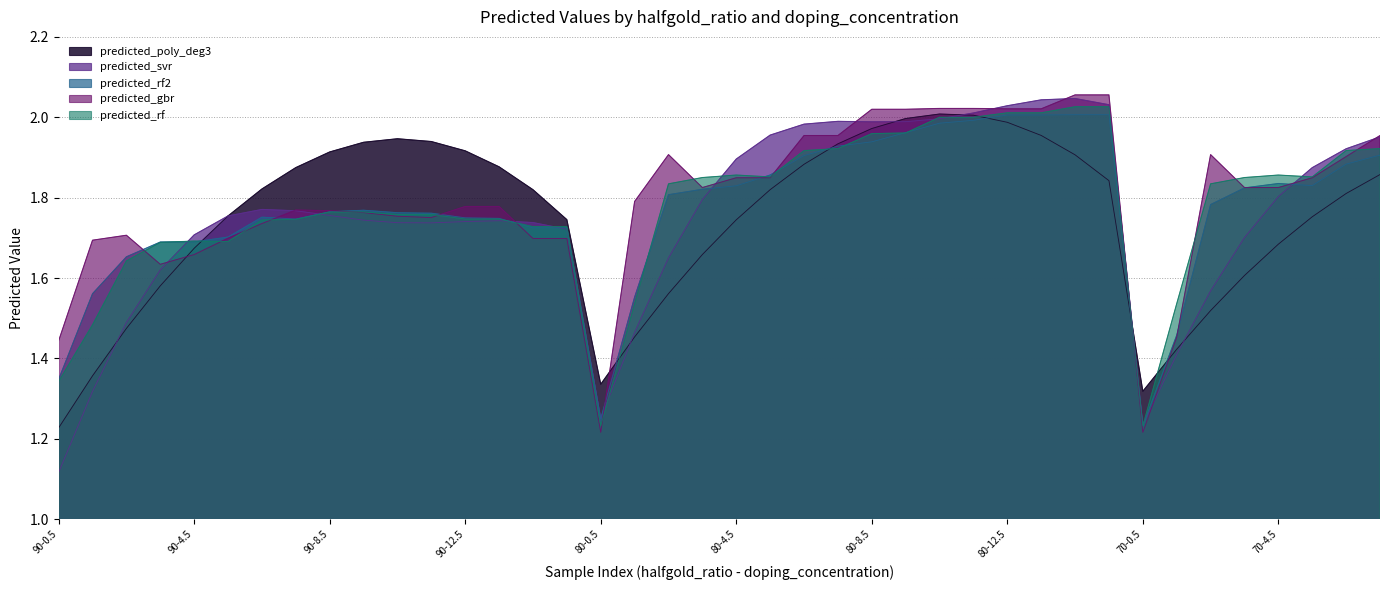

How many interior local valleys does the predicted_svr series have?

4